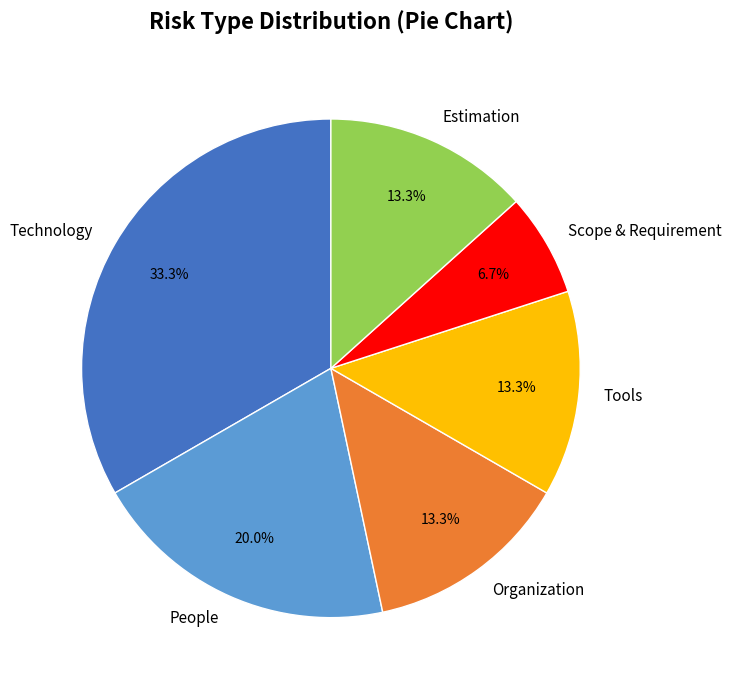

What percentage is NOT represented by Organization?

86.7%